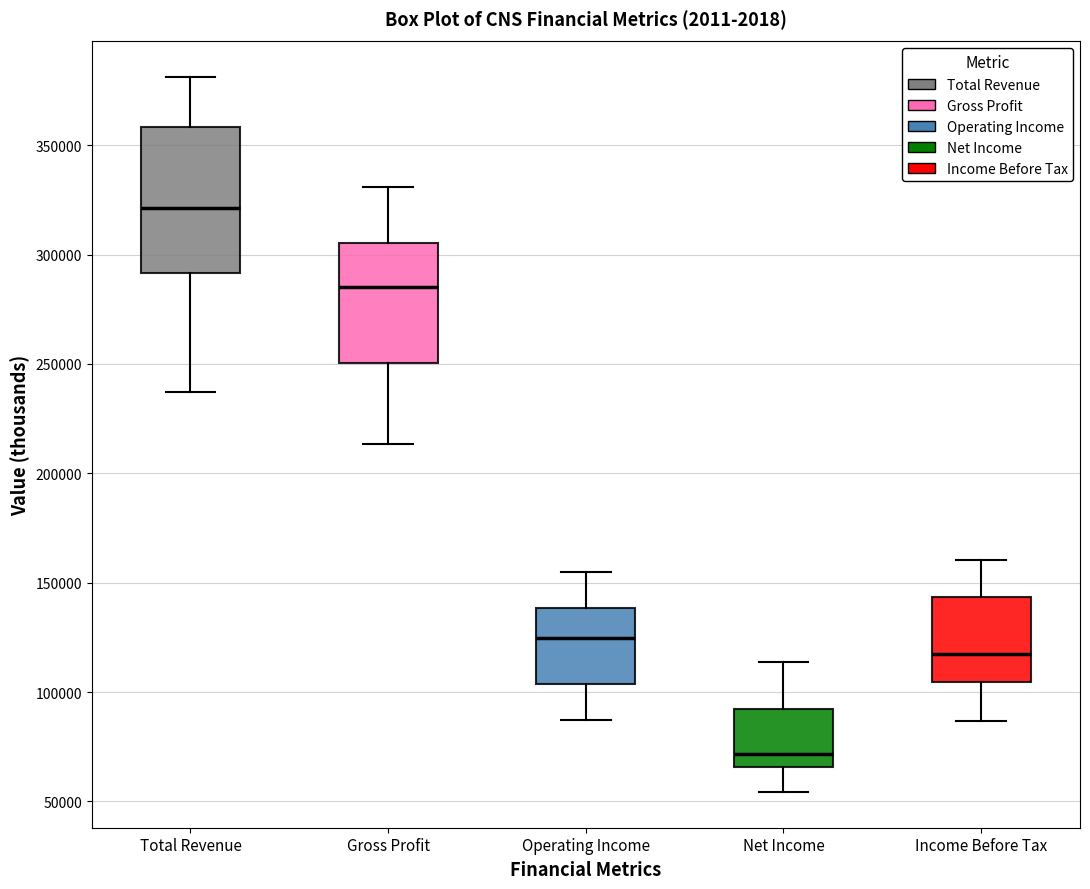

Reading left to right, read every box against the y-axis: the position of its median line, the range the box covers, and the ends of its whiskers. The values are not printed on the chart, so give them approximately, as read against the axis.

Total Revenue: median 320000, box 290000 to 360000, whiskers 235000 to 380000
Gross Profit: median 285000, box 250000 to 305000, whiskers 215000 to 330000
Operating Income: median 125000, box 105000 to 140000, whiskers 85000 to 155000
Net Income: median 70000, box 65000 to 90000, whiskers 55000 to 115000
Income Before Tax: median 115000, box 105000 to 145000, whiskers 85000 to 160000